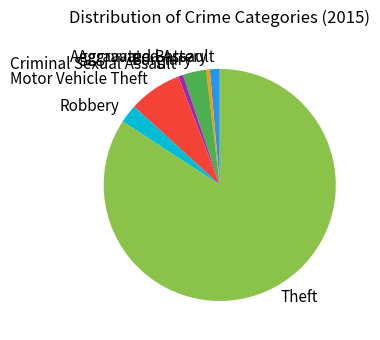

True or false: Aggravated Assault accounts for 11% of the total.

False